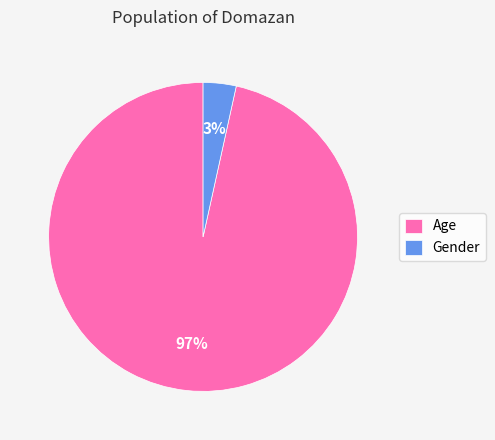

To the nearest percent, what portion does Age represent?

97%